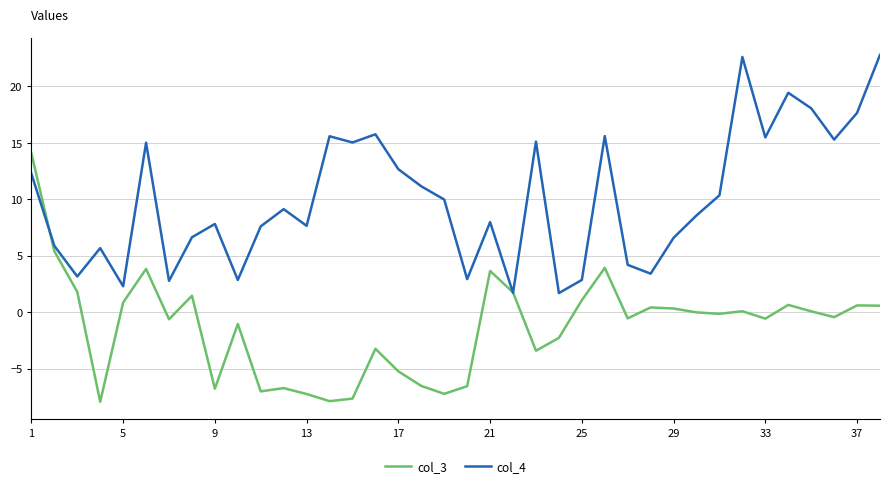

Rank the series by their average value, from highest to lowest.

col_4, col_3